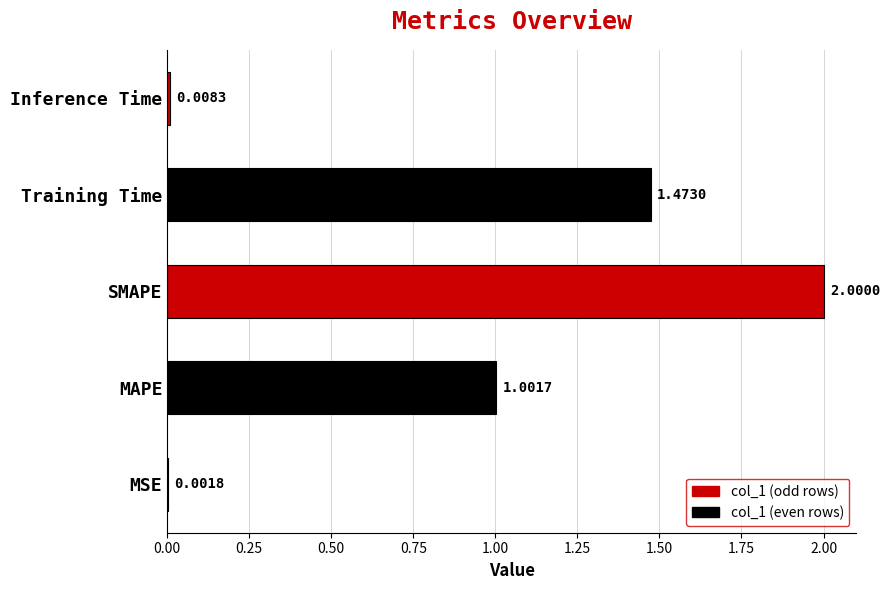

Which has a higher value, MSE or MAPE?

MAPE